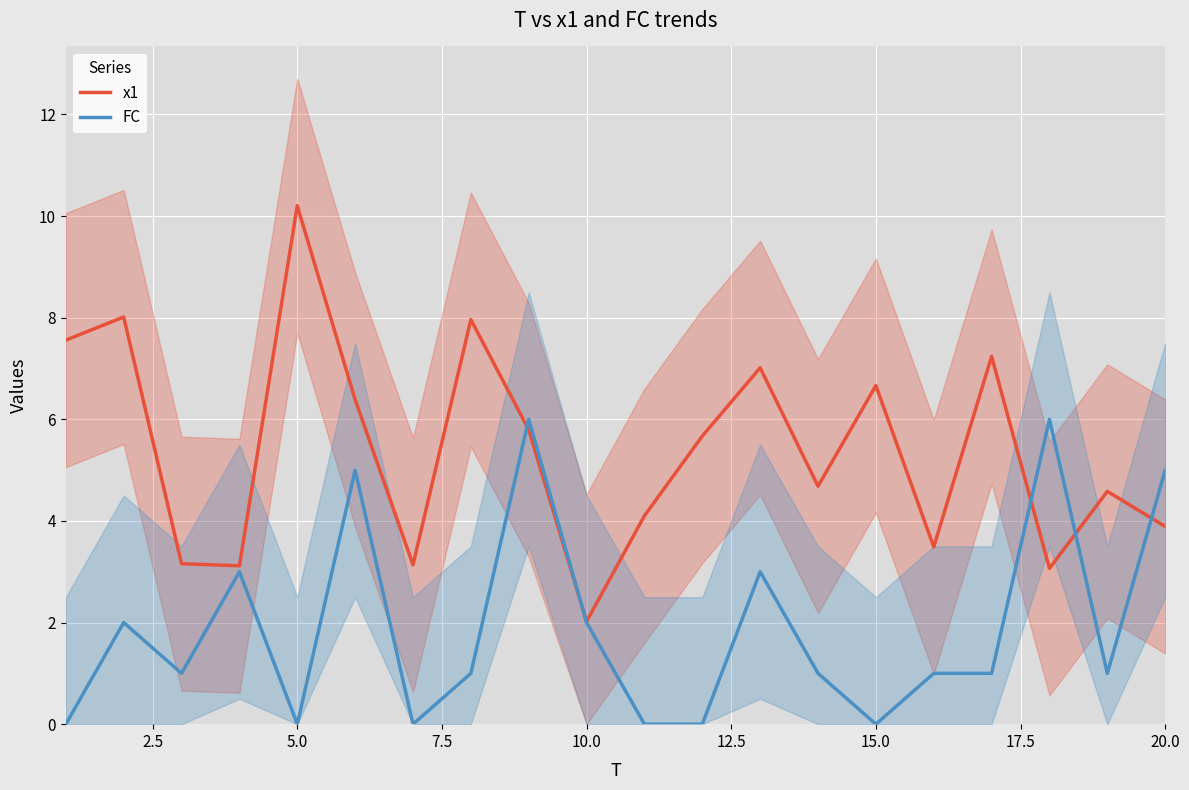

The x1 series shows 6.7 at 15.0. True or false?

True